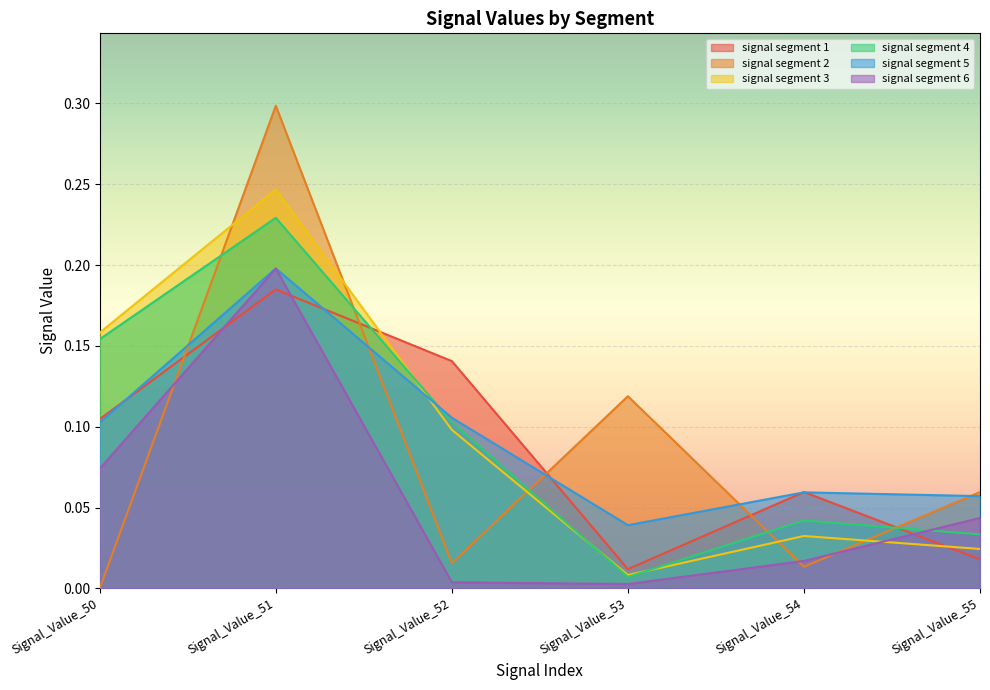

Where is the first local maximum for signal segment 3?

Signal_Value_51